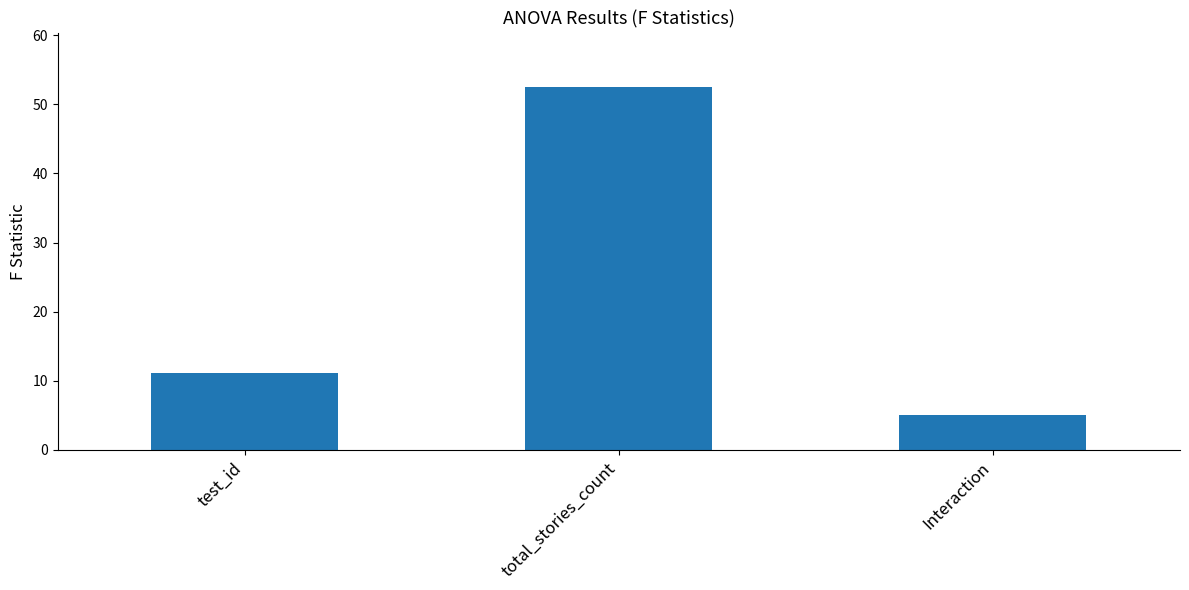

How many bars are there in total?

3